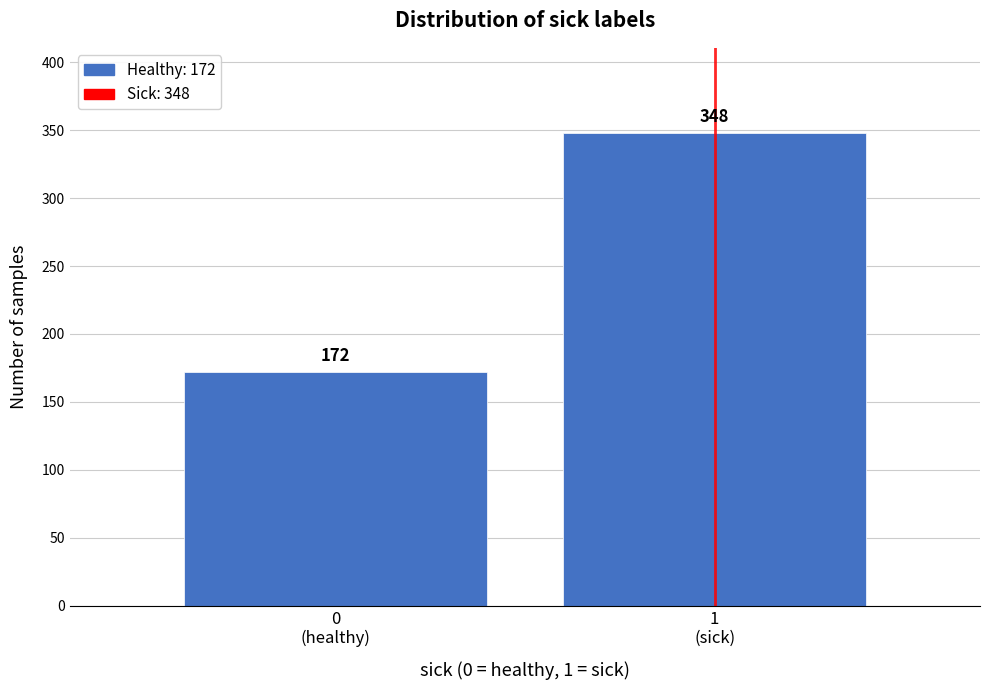

What is the sum of all values?

520